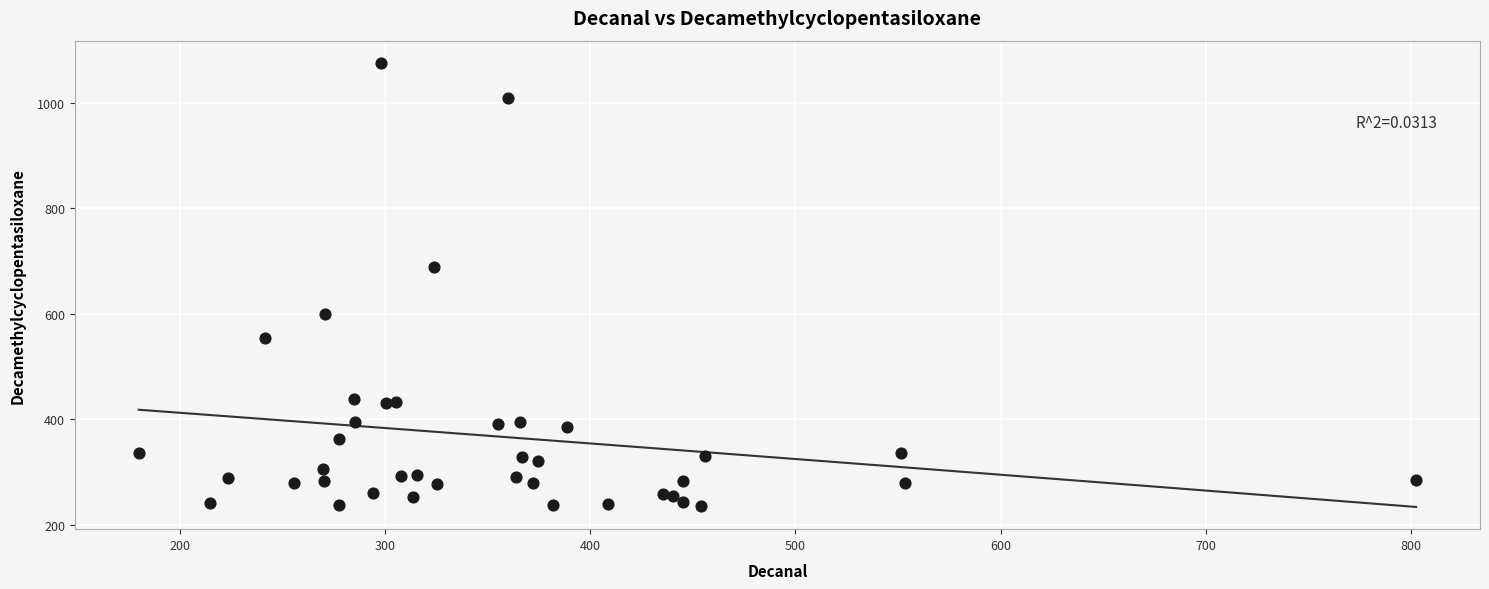

What Y value in the scatter plot is closest to 654?

687.3